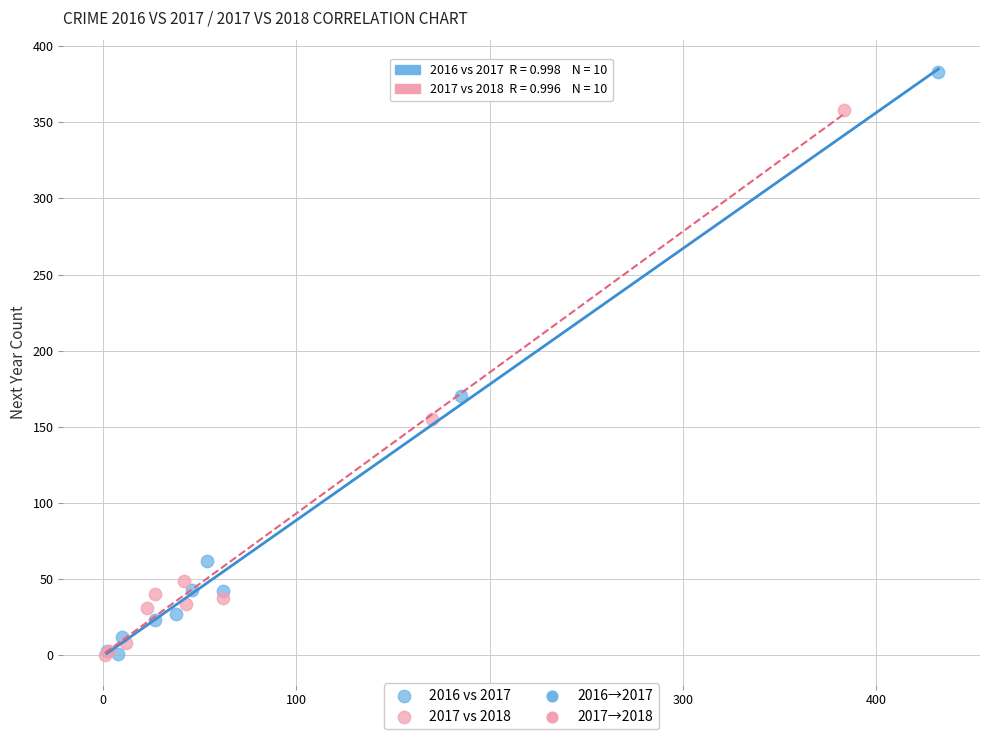

Which series contains the highest Y value?

2016 vs 2017